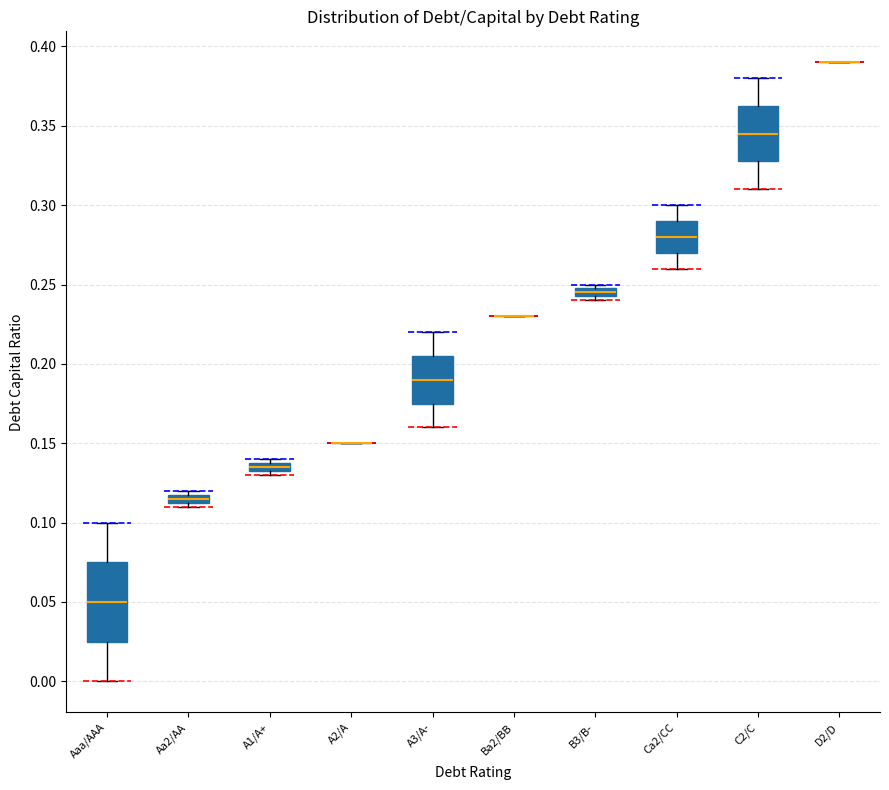

Which box is the tallest, from its lower edge to its upper edge?

Aaa/AAA